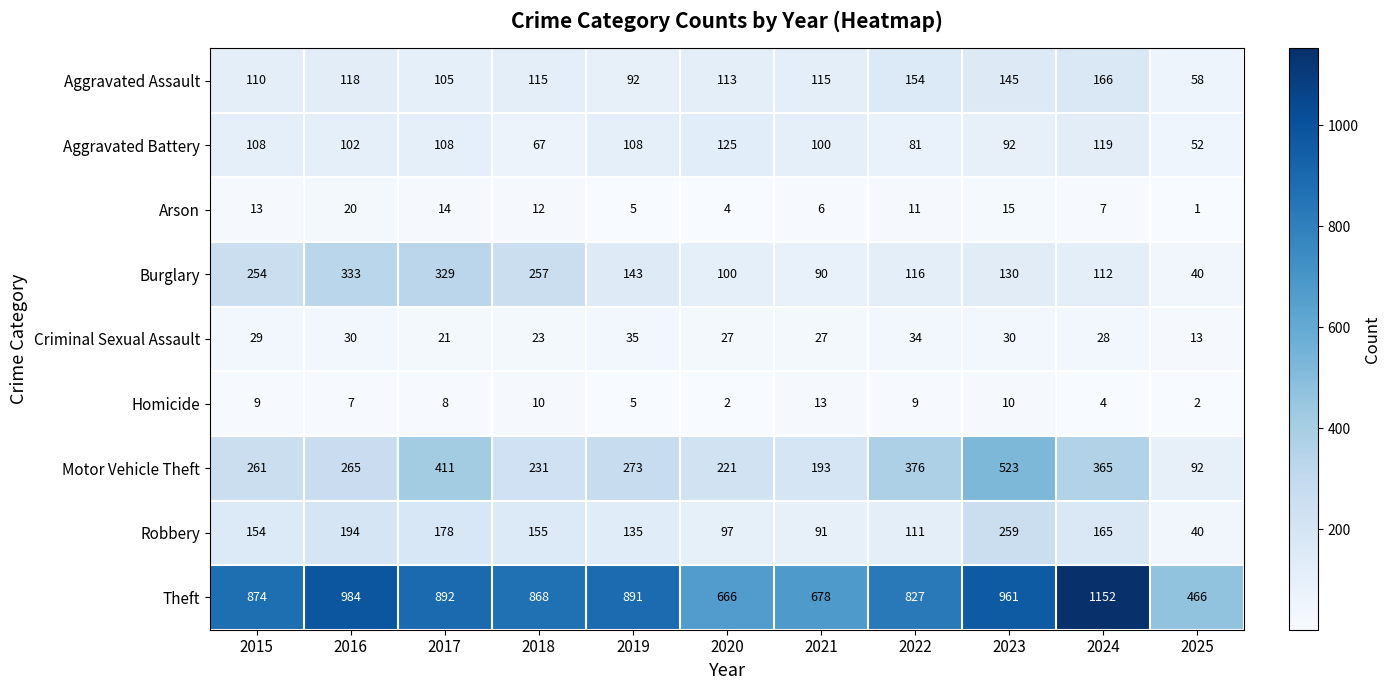

At which category is the sum across all series the highest?

2023